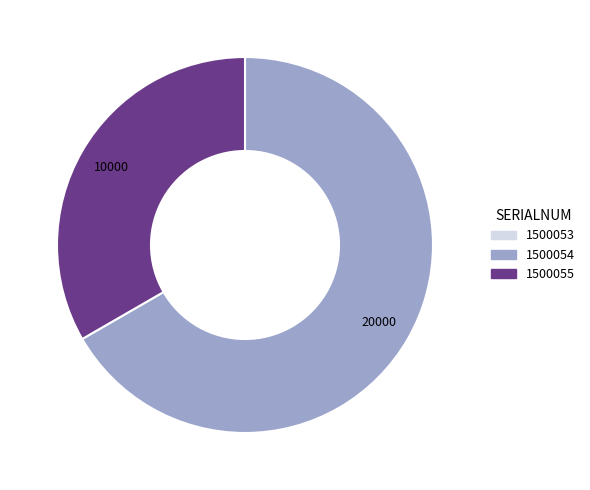

Approximately how many times larger is the value at 1500055 compared to 1500054?

0.5